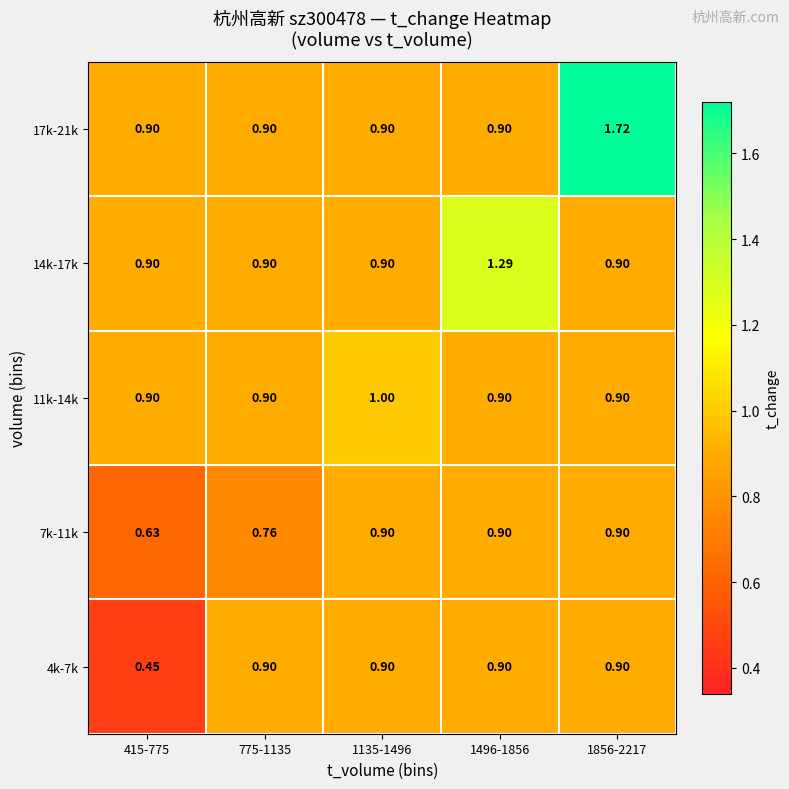

Is the value of 11k-14k at 1496-1856 greater than the value of 14k-17k at 1496-1856?

No